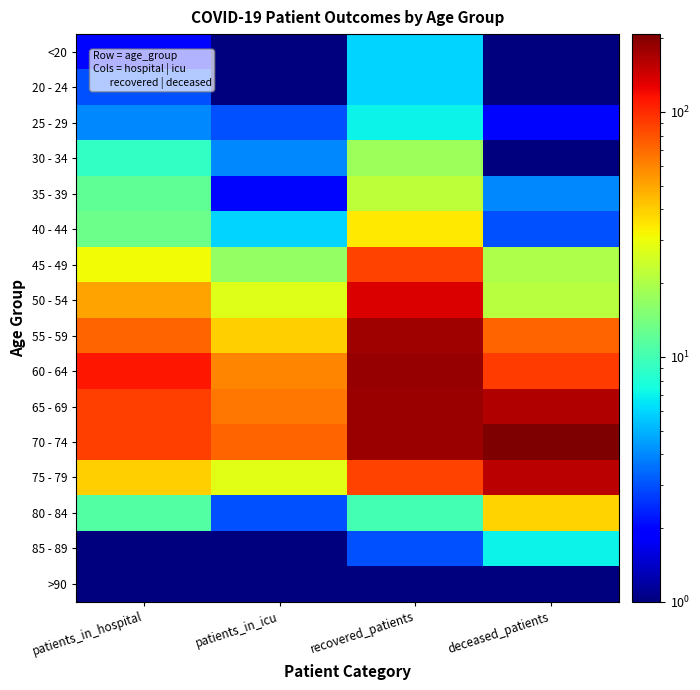

What is the difference between the highest and lowest values at recovered_patients?

185.0